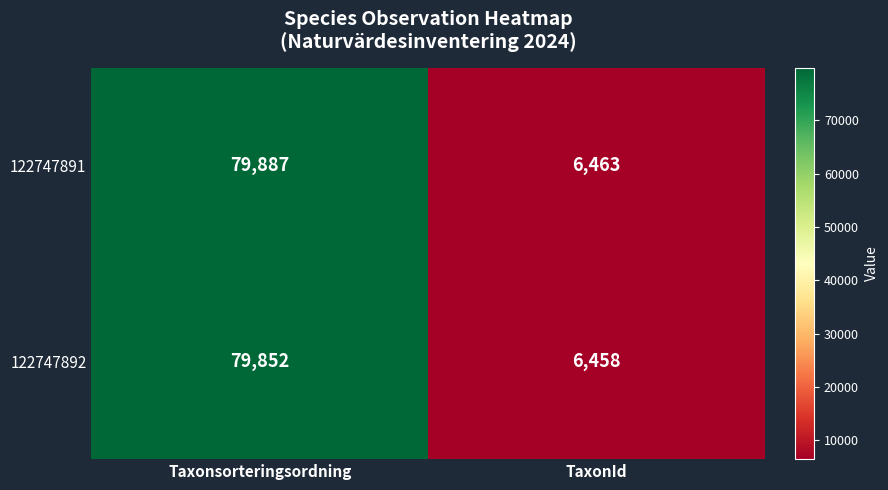

Which series changed the most between Taxonsorteringsordning and TaxonId?

122747891